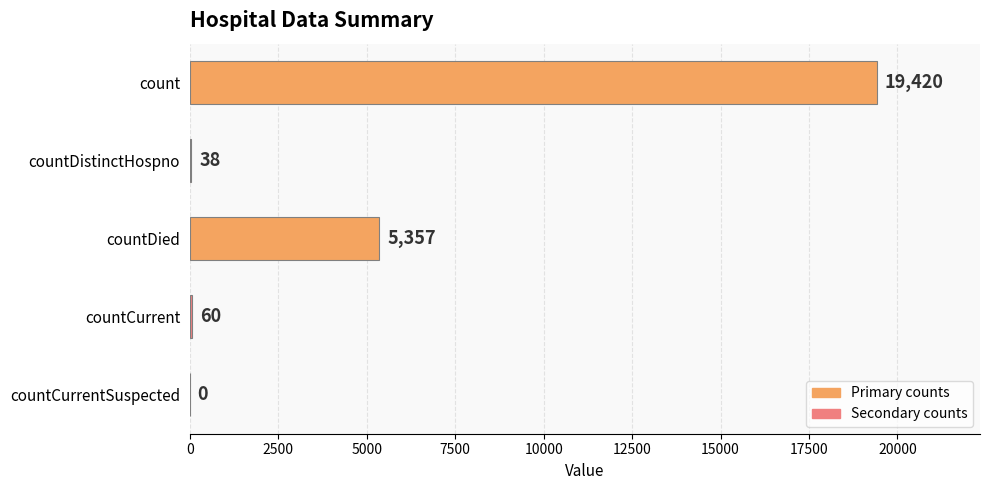

Is it true that the value at count is 19420?

True